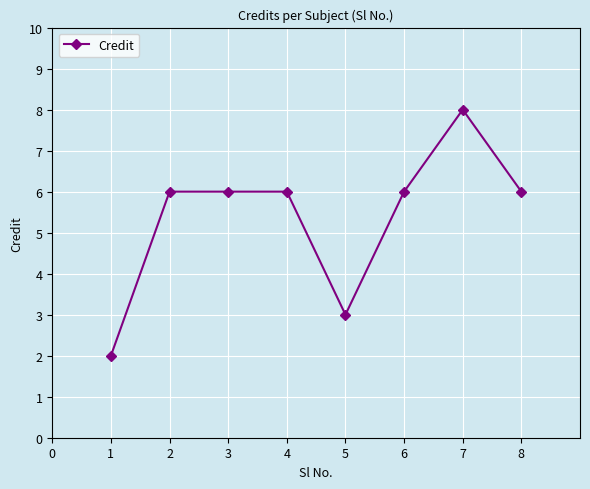

Reading left to right, transcribe all the data shown in this chart.

1=2	2=6	3=6	4=6	5=3	6=6	7=8	8=6